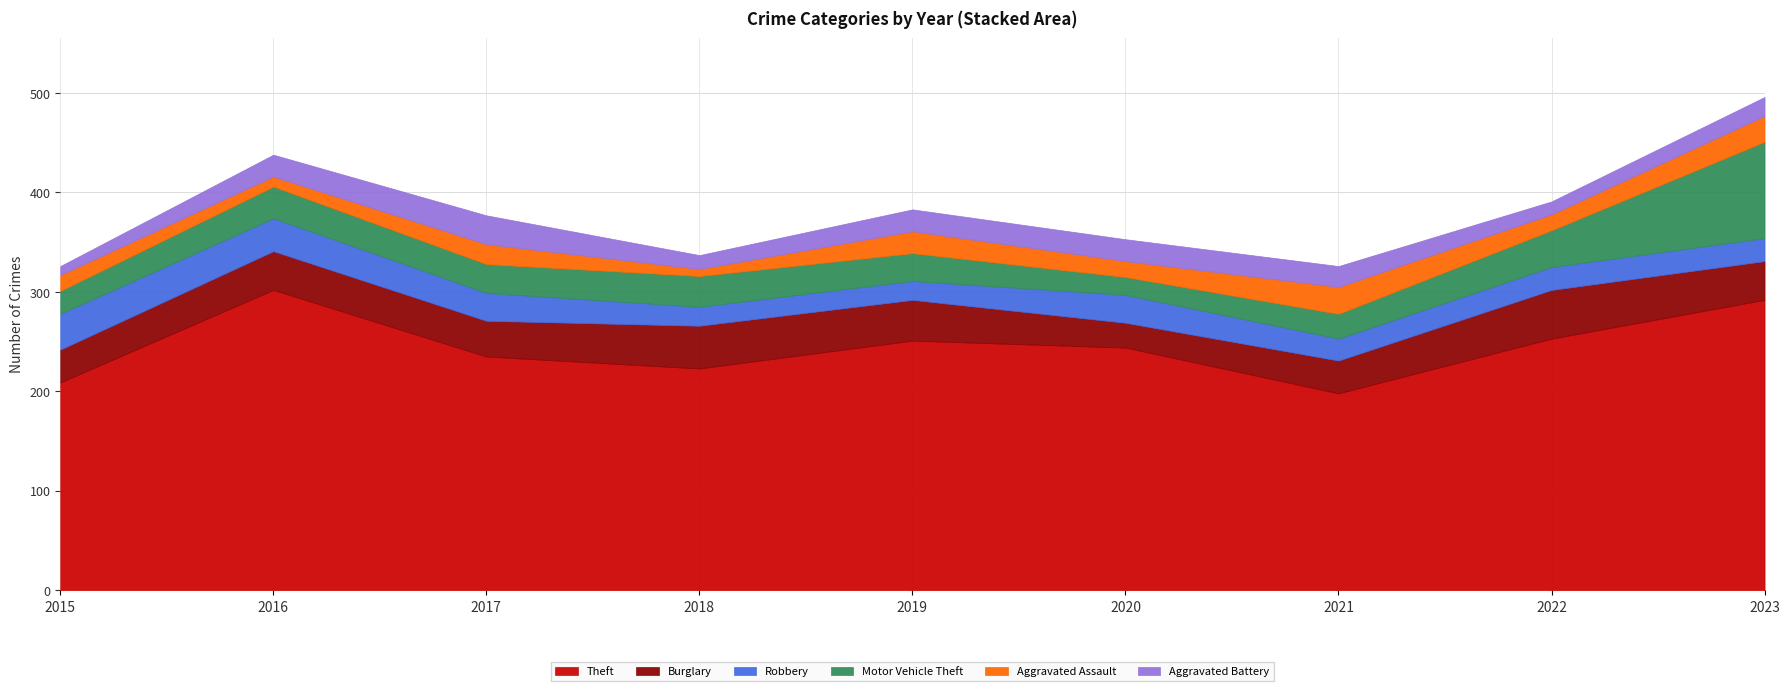

Which category has the highest value in the Theft series?

2016